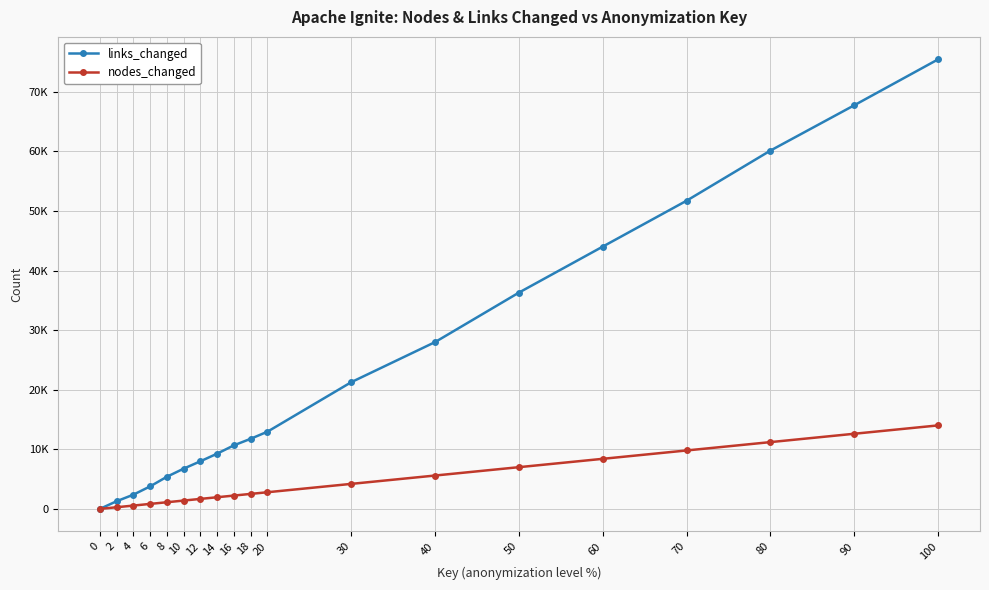

What are all the series names shown in the legend?

links_changed, nodes_changed